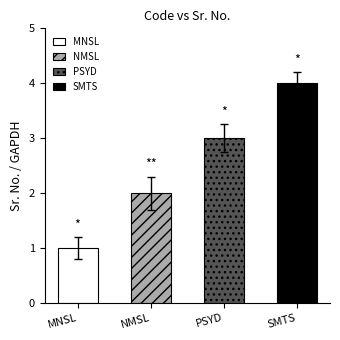

Is it true that the value at SMTS is 4?

True